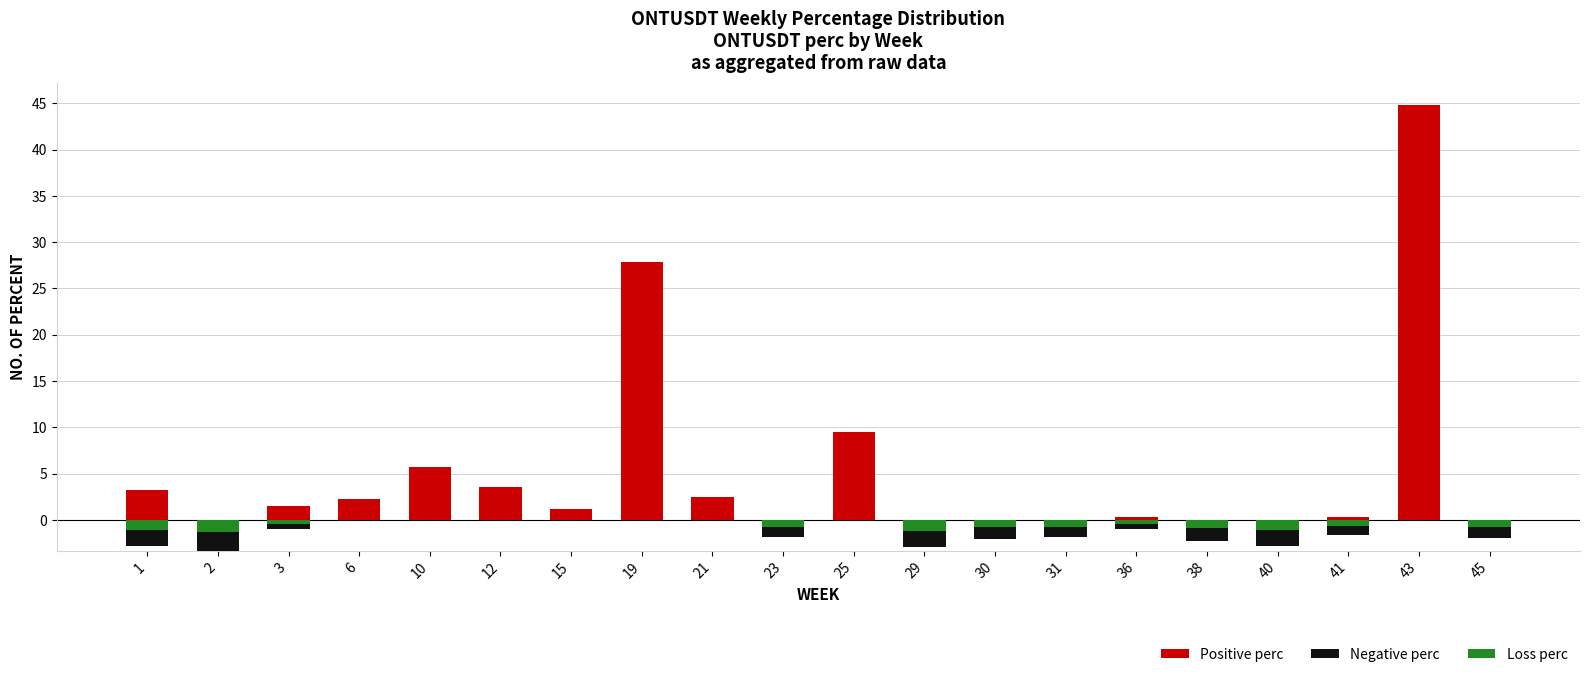

How many data points does each series have?

20